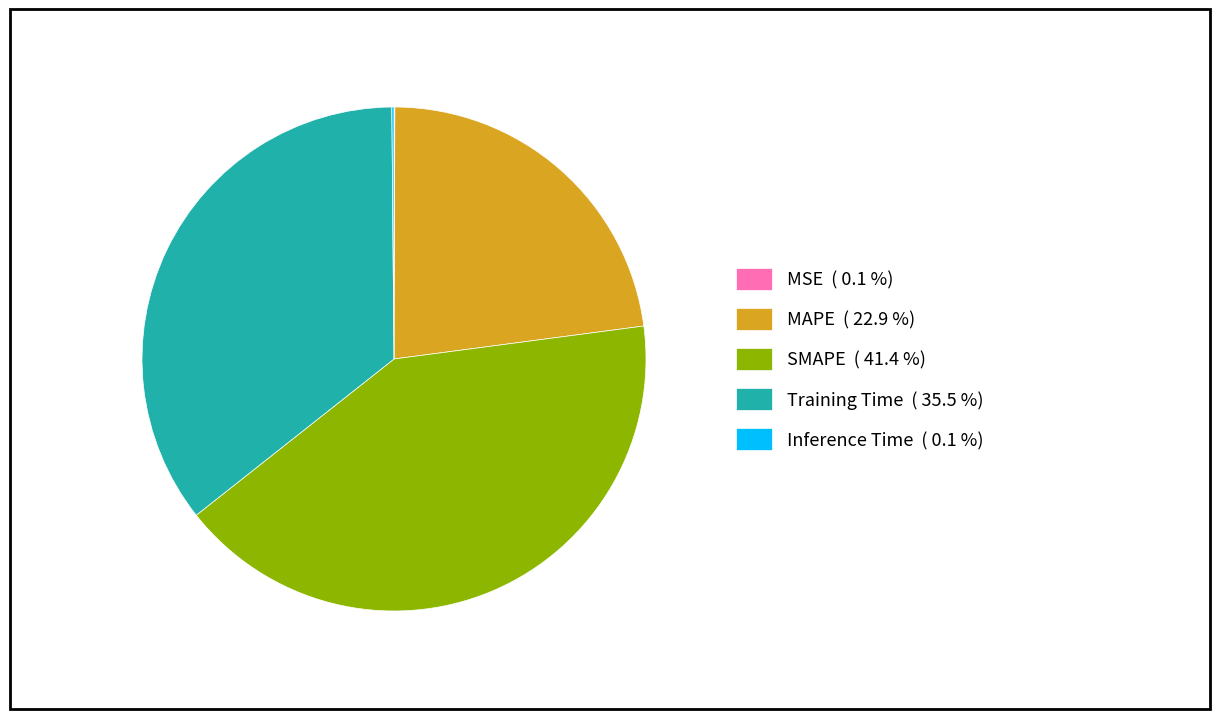

Is there any slice that represents more than half of the pie?

No